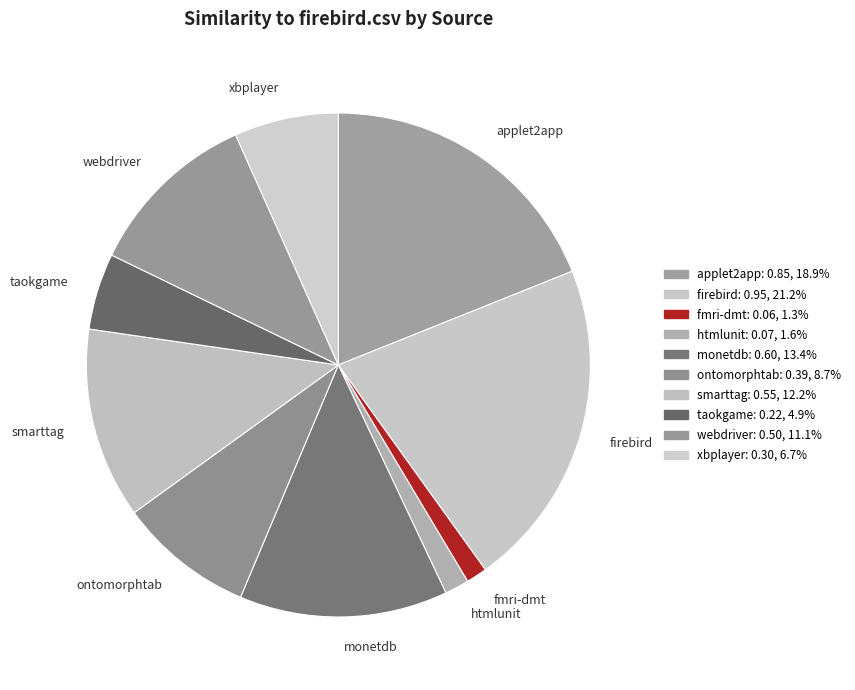

Does htmlunit account for over 50% of the chart?

No